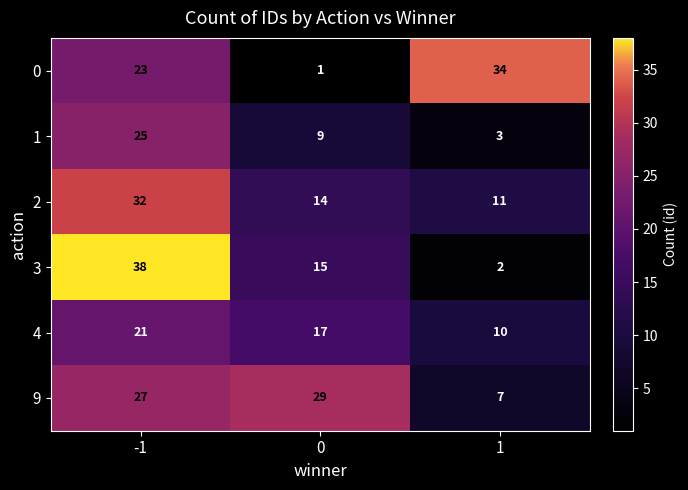

List the series in order of their peak value, lowest first.

4, 1, 9, 2, 0, 3